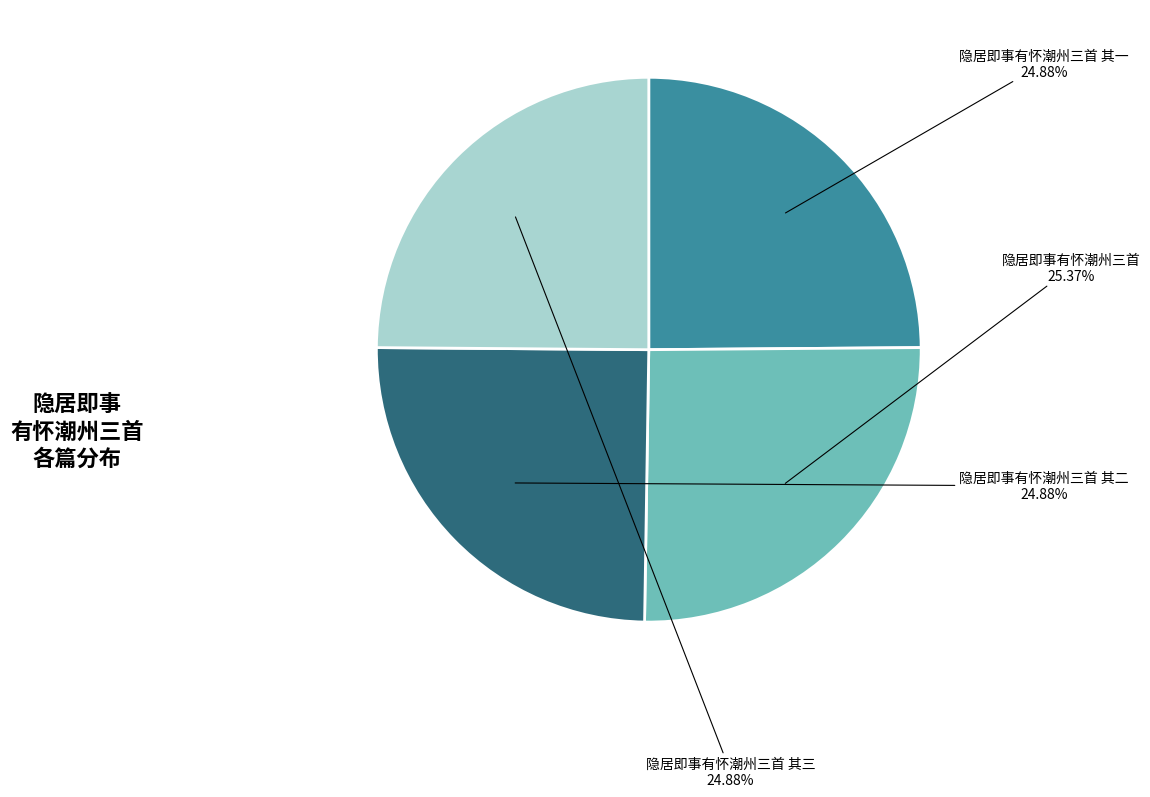

Does any single category account for the majority?

No